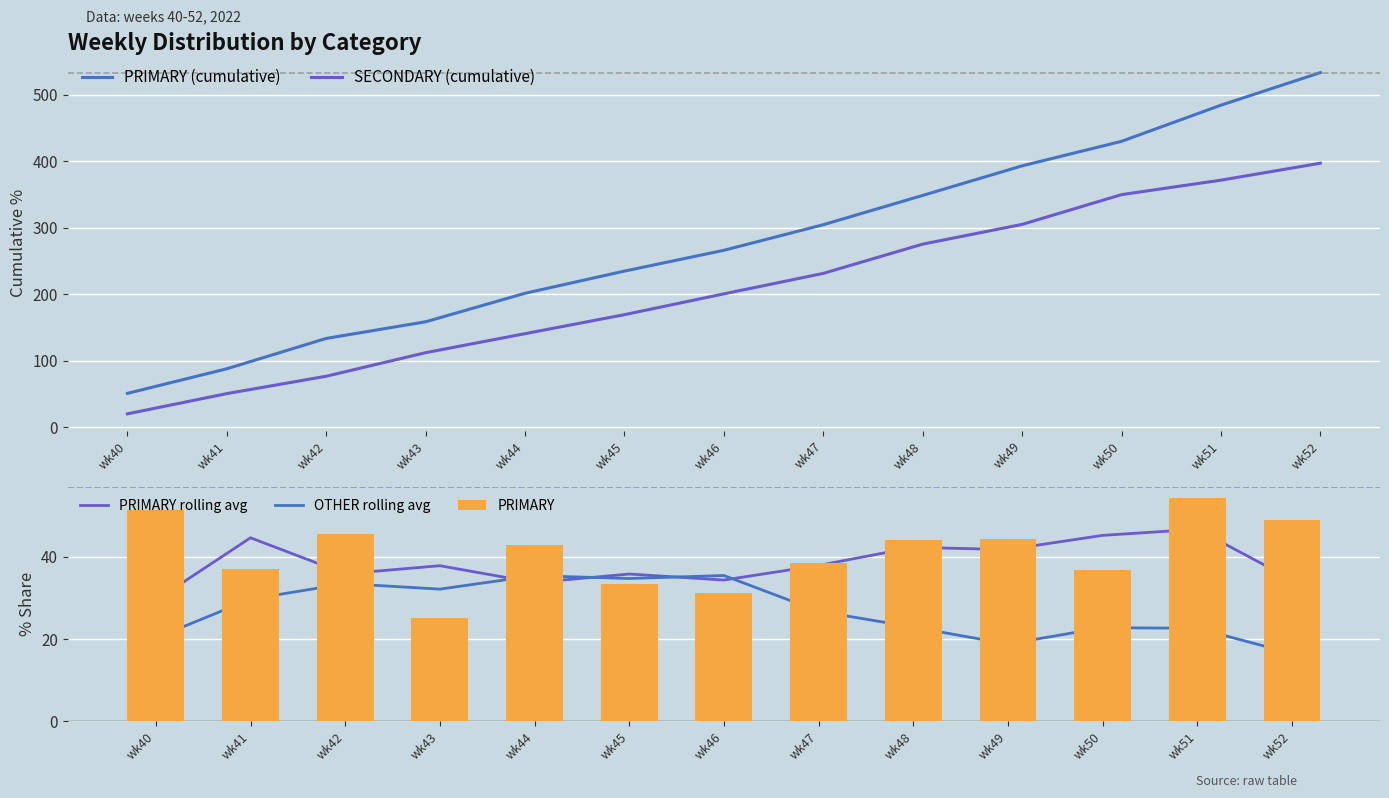

What is the spread (max minus min) of values at wk43?

133.9